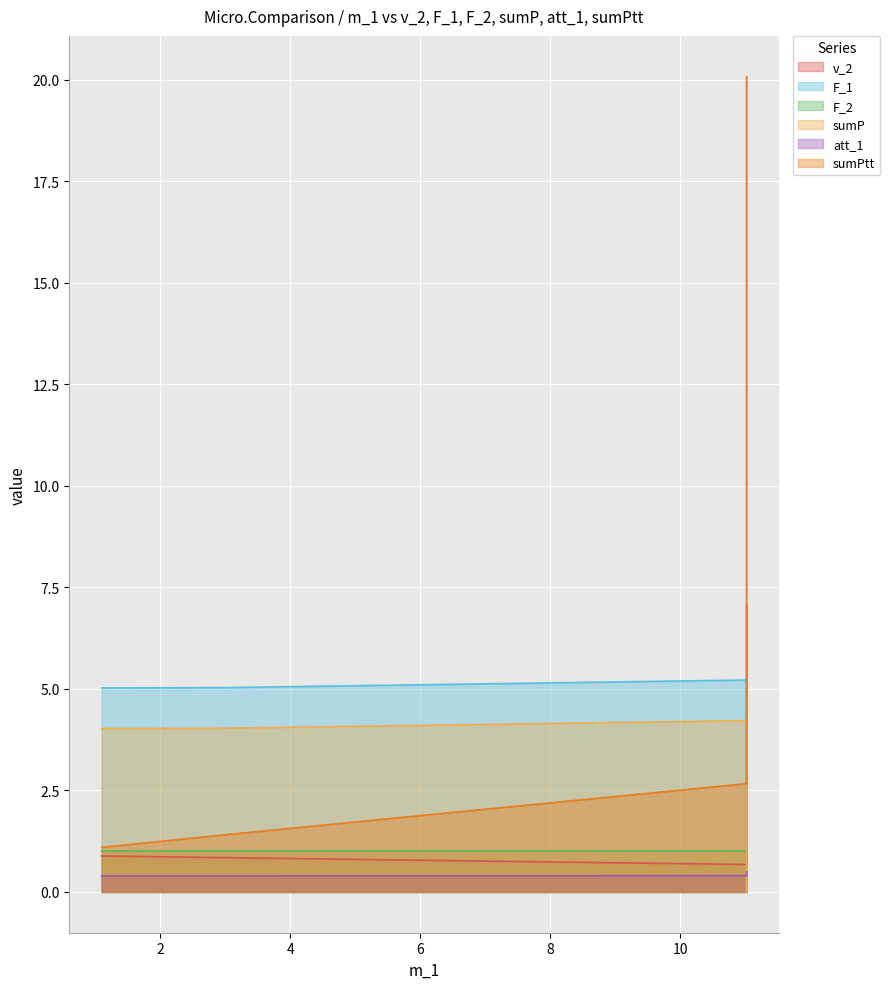

Which series has the widest spread of values?

sumPtt